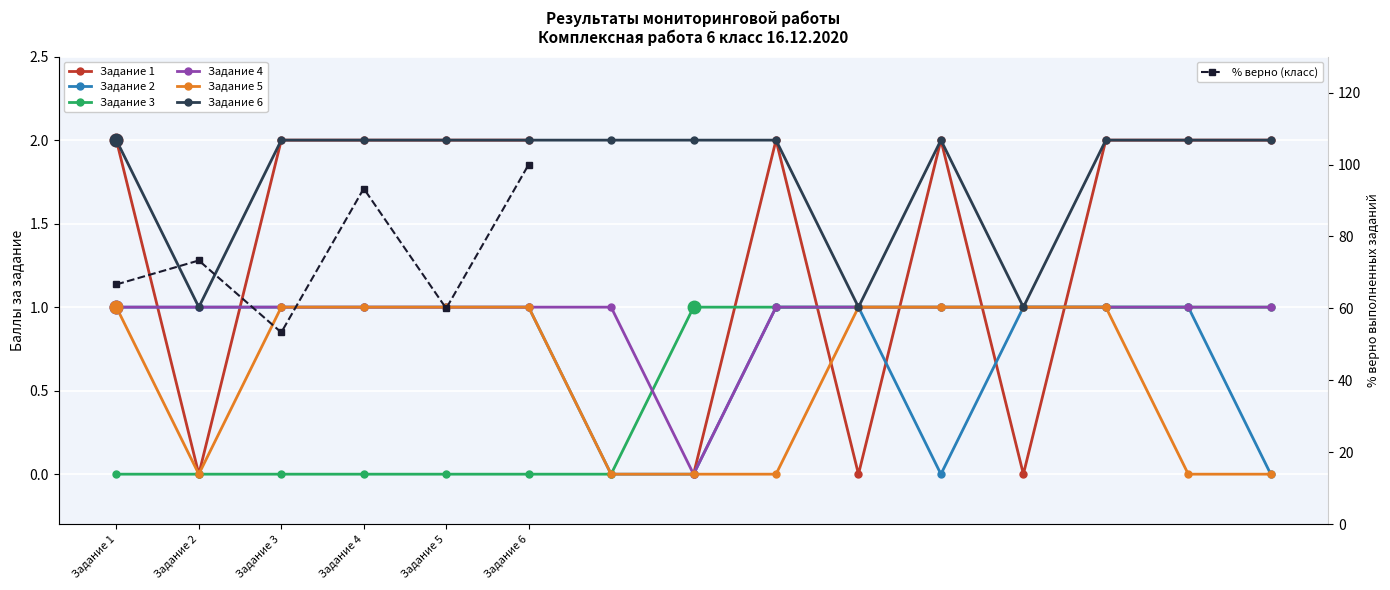

What is the average value of the Задание 3 series?

1